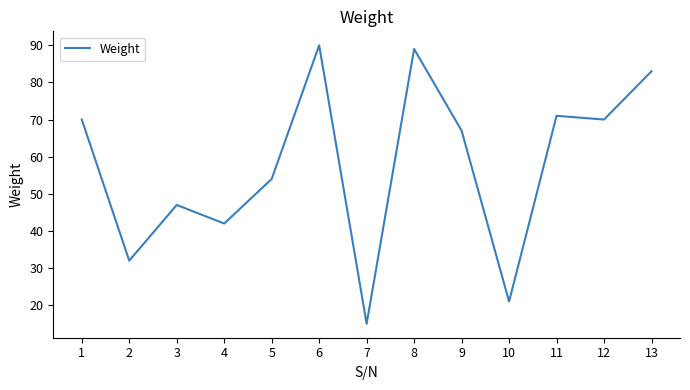

What is the greatest value displayed?

90